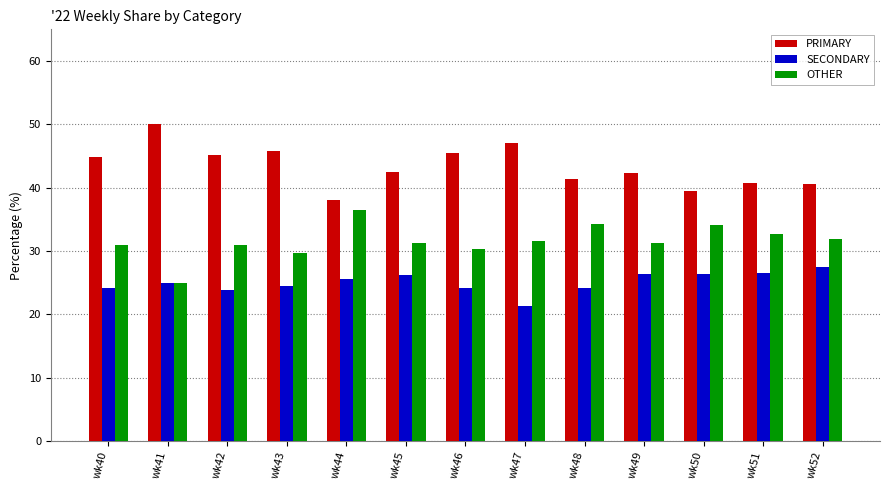

At wk40, list the series in order from largest to smallest.

PRIMARY, OTHER, SECONDARY